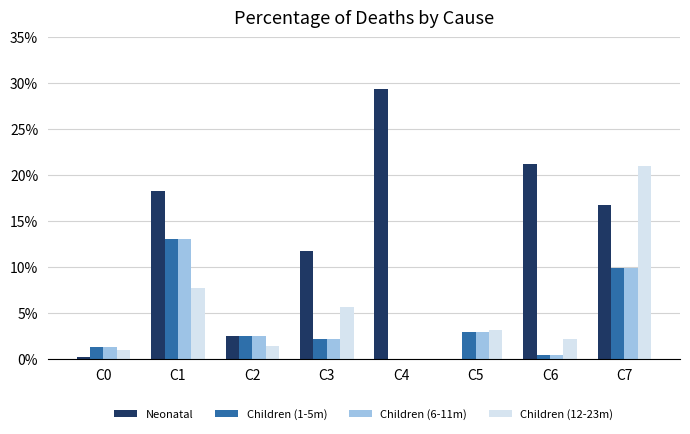

What are all the series names shown in the legend?

Neonatal, Children (1-5m), Children (6-11m), Children (12-23m)